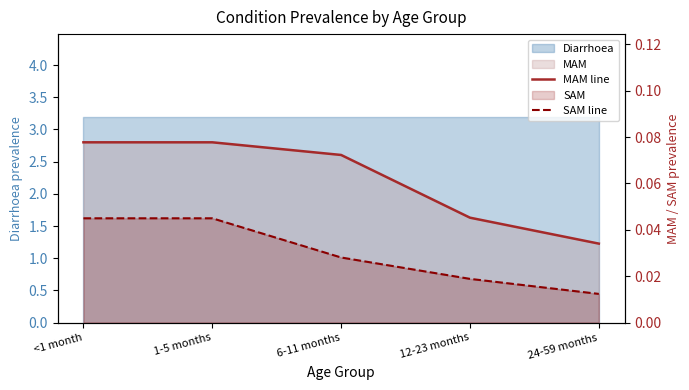

What is the label of the 3rd point from the right?

6-11 months